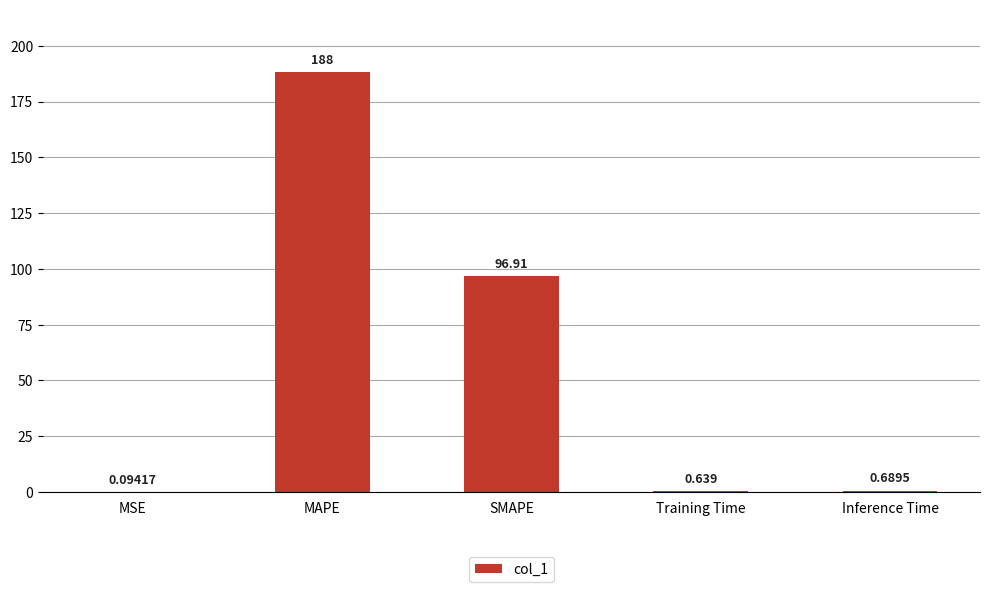

At which category does the chart reach its peak across all series?

MAPE